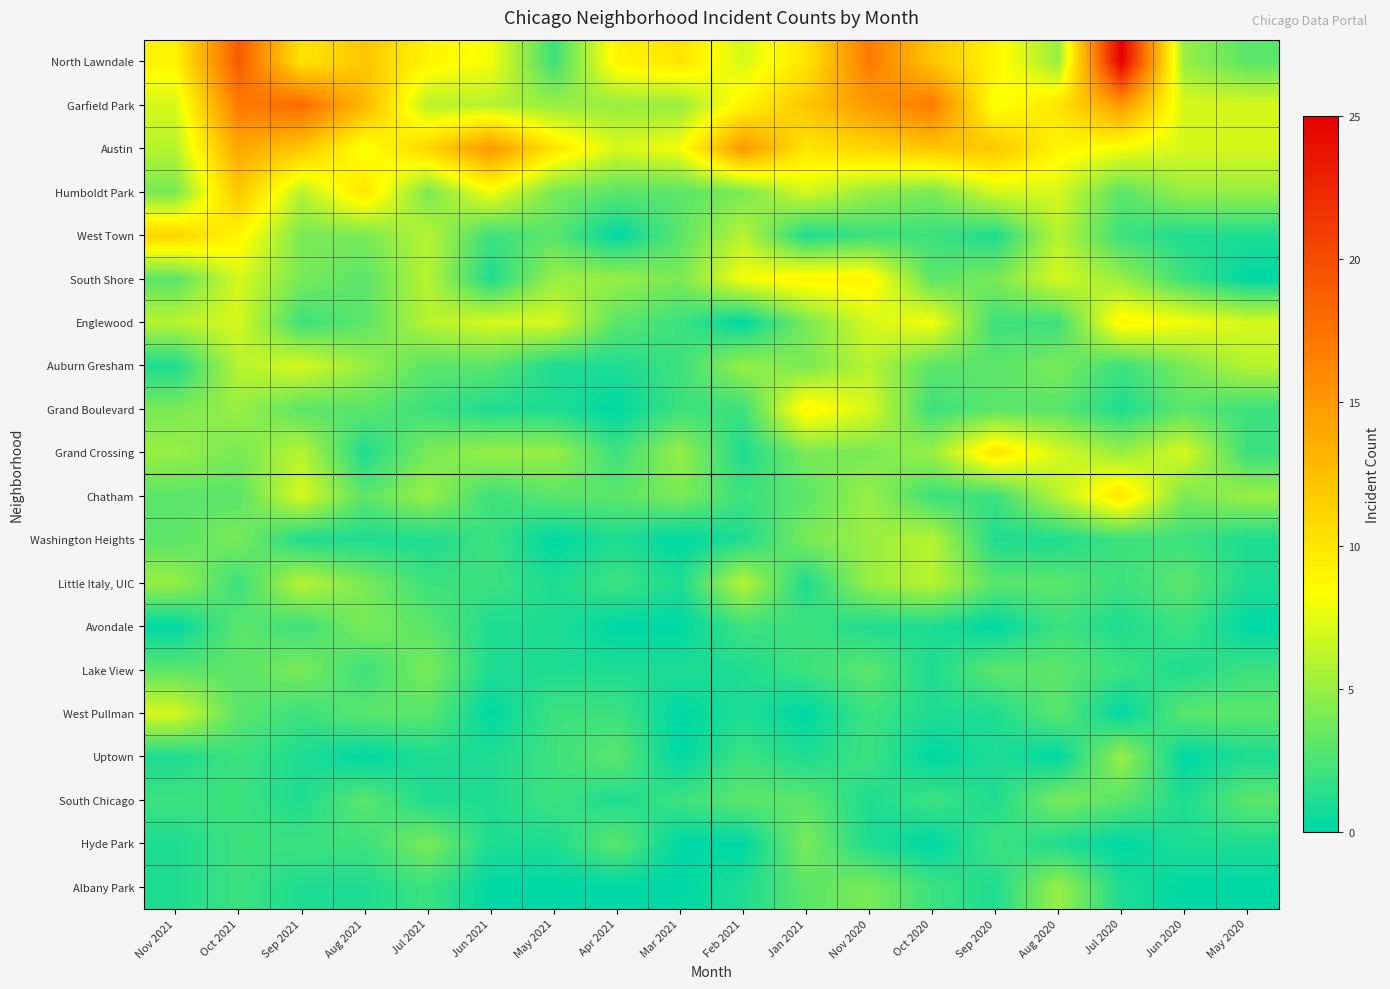

Reading left to right, what are all the values shown in this chart?

North Lawndale: Nov 2021=9	Oct 2021=19	Sep 2021=10	Aug 2021=12	Jul 2021=9	Jun 2021=8	May 2021=2	Apr 2021=9	Mar 2021=10	Feb 2021=7	Jan 2021=10	Nov 2020=17	Oct 2020=12	Sep 2020=9	Aug 2020=5	Jul 2020=25	Jun 2020=5	May 2020=3
Garfield Park: Nov 2021=7	Oct 2021=17	Sep 2021=18	Aug 2021=13	Jul 2021=6	Jun 2021=6	May 2021=5	Apr 2021=5	Mar 2021=5	Feb 2021=9	Jan 2021=12	Nov 2020=15	Oct 2020=17	Sep 2020=8	Aug 2020=10	Jul 2020=15	Jun 2020=7	May 2020=7
Austin: Nov 2021=6	Oct 2021=14	Sep 2021=12	Aug 2021=8	Jul 2021=11	Jun 2021=15	May 2021=10	Apr 2021=7	Mar 2021=8	Feb 2021=15	Jan 2021=10	Nov 2020=11	Oct 2020=12	Sep 2020=12	Aug 2020=9	Jul 2020=8	Jun 2020=7	May 2020=7
Humboldt Park: Nov 2021=4	Oct 2021=12	Sep 2021=6	Aug 2021=10	Jul 2021=4	Jun 2021=8	May 2021=4	Apr 2021=3	Mar 2021=3	Feb 2021=4	Jan 2021=7	Nov 2020=5	Oct 2020=4	Sep 2020=7	Aug 2020=7	Jul 2020=3	Jun 2020=5	May 2020=5
West Town: Nov 2021=11	Oct 2021=9	Sep 2021=4	Aug 2021=4	Jul 2021=6	Jun 2021=2	May 2021=3	Apr 2021=0	Mar 2021=3	Feb 2021=6	Jan 2021=1	Nov 2020=2	Oct 2020=2	Sep 2020=1	Aug 2020=6	Jul 2020=2	Jun 2020=1	May 2020=1
South Shore: Nov 2021=3	Oct 2021=7	Sep 2021=4	Aug 2021=3	Jul 2021=6	Jun 2021=1	May 2021=5	Apr 2021=5	Mar 2021=4	Feb 2021=8	Jan 2021=9	Nov 2020=9	Oct 2020=3	Sep 2020=4	Aug 2020=7	Jul 2020=5	Jun 2020=2	May 2020=0
Englewood: Nov 2021=6	Oct 2021=7	Sep 2021=2	Aug 2021=3	Jul 2021=6	Jun 2021=7	May 2021=7	Apr 2021=3	Mar 2021=2	Feb 2021=0	Jan 2021=4	Nov 2020=7	Oct 2020=8	Sep 2020=2	Aug 2020=2	Jul 2020=9	Jun 2020=8	May 2020=7
Auburn Gresham: Nov 2021=1	Oct 2021=6	Sep 2021=7	Aug 2021=5	Jul 2021=3	Jun 2021=3	May 2021=1	Apr 2021=1	Mar 2021=2	Feb 2021=5	Jan 2021=4	Nov 2020=6	Oct 2020=3	Sep 2020=3	Aug 2020=4	Jul 2020=2	Jun 2020=4	May 2020=6
Grand Boulevard: Nov 2021=4	Oct 2021=5	Sep 2021=3	Aug 2021=3	Jul 2021=2	Jun 2021=1	May 2021=1	Apr 2021=0	Mar 2021=2	Feb 2021=2	Jan 2021=9	Nov 2020=7	Oct 2020=2	Sep 2020=3	Aug 2020=3	Jul 2020=1	Jun 2020=3	May 2020=2
Grand Crossing: Nov 2021=5	Oct 2021=4	Sep 2021=6	Aug 2021=1	Jul 2021=4	Jun 2021=5	May 2021=5	Apr 2021=2	Mar 2021=5	Feb 2021=1	Jan 2021=4	Nov 2020=4	Oct 2020=5	Sep 2020=10	Aug 2020=7	Jul 2020=5	Jun 2020=7	May 2020=2
Chatham: Nov 2021=3	Oct 2021=3	Sep 2021=7	Aug 2021=3	Jul 2021=5	Jun 2021=2	May 2021=3	Apr 2021=3	Mar 2021=4	Feb 2021=2	Jan 2021=3	Nov 2020=5	Oct 2020=2	Sep 2020=2	Aug 2020=6	Jul 2020=10	Jun 2020=4	May 2020=5
Washington Heights: Nov 2021=3	Oct 2021=4	Sep 2021=1	Aug 2021=1	Jul 2021=1	Jun 2021=2	May 2021=0	Apr 2021=1	Mar 2021=0	Feb 2021=1	Jan 2021=4	Nov 2020=5	Oct 2020=6	Sep 2020=1	Aug 2020=1	Jul 2020=2	Jun 2020=2	May 2020=1
Little Italy, UIC: Nov 2021=5	Oct 2021=2	Sep 2021=6	Aug 2021=4	Jul 2021=2	Jun 2021=2	May 2021=1	Apr 2021=2	Mar 2021=1	Feb 2021=6	Jan 2021=1	Nov 2020=5	Oct 2020=6	Sep 2020=3	Aug 2020=3	Jul 2020=2	Jun 2020=3	May 2020=1
Avondale: Nov 2021=0	Oct 2021=3	Sep 2021=2	Aug 2021=4	Jul 2021=3	Jun 2021=1	May 2021=1	Apr 2021=0	Mar 2021=0	Feb 2021=2	Jan 2021=2	Nov 2020=1	Oct 2020=1	Sep 2020=0	Aug 2020=2	Jul 2020=1	Jun 2020=2	May 2020=0
Lake View: Nov 2021=3	Oct 2021=3	Sep 2021=4	Aug 2021=2	Jul 2021=4	Jun 2021=1	May 2021=1	Apr 2021=1	Mar 2021=1	Feb 2021=1	Jan 2021=2	Nov 2020=3	Oct 2020=1	Sep 2020=3	Aug 2020=3	Jul 2020=2	Jun 2020=1	May 2020=2
West Pullman: Nov 2021=7	Oct 2021=3	Sep 2021=2	Aug 2021=3	Jul 2021=3	Jun 2021=0	May 2021=2	Apr 2021=2	Mar 2021=0	Feb 2021=1	Jan 2021=0	Nov 2020=2	Oct 2020=1	Sep 2020=1	Aug 2020=3	Jul 2020=0	Jun 2020=3	May 2020=3
Uptown: Nov 2021=1	Oct 2021=2	Sep 2021=1	Aug 2021=0	Jul 2021=1	Jun 2021=1	May 2021=2	Apr 2021=3	Mar 2021=0	Feb 2021=2	Jan 2021=1	Nov 2020=2	Oct 2020=0	Sep 2020=1	Aug 2020=0	Jul 2020=5	Jun 2020=0	May 2020=1
South Chicago: Nov 2021=2	Oct 2021=2	Sep 2021=1	Aug 2021=3	Jul 2021=1	Jun 2021=1	May 2021=2	Apr 2021=1	Mar 2021=2	Feb 2021=3	Jan 2021=3	Nov 2020=1	Oct 2020=2	Sep 2020=1	Aug 2020=4	Jul 2020=3	Jun 2020=1	May 2020=3
Hyde Park: Nov 2021=1	Oct 2021=2	Sep 2021=2	Aug 2021=2	Jul 2021=4	Jun 2021=1	May 2021=1	Apr 2021=3	Mar 2021=0	Feb 2021=0	Jan 2021=4	Nov 2020=1	Oct 2020=0	Sep 2020=2	Aug 2020=1	Jul 2020=0	Jun 2020=1	May 2020=1
Albany Park: Nov 2021=1	Oct 2021=2	Sep 2021=1	Aug 2021=1	Jul 2021=2	Jun 2021=0	May 2021=0	Apr 2021=0	Mar 2021=0	Feb 2021=1	Jan 2021=3	Nov 2020=4	Oct 2020=2	Sep 2020=1	Aug 2020=5	Jul 2020=1	Jun 2020=0	May 2020=0